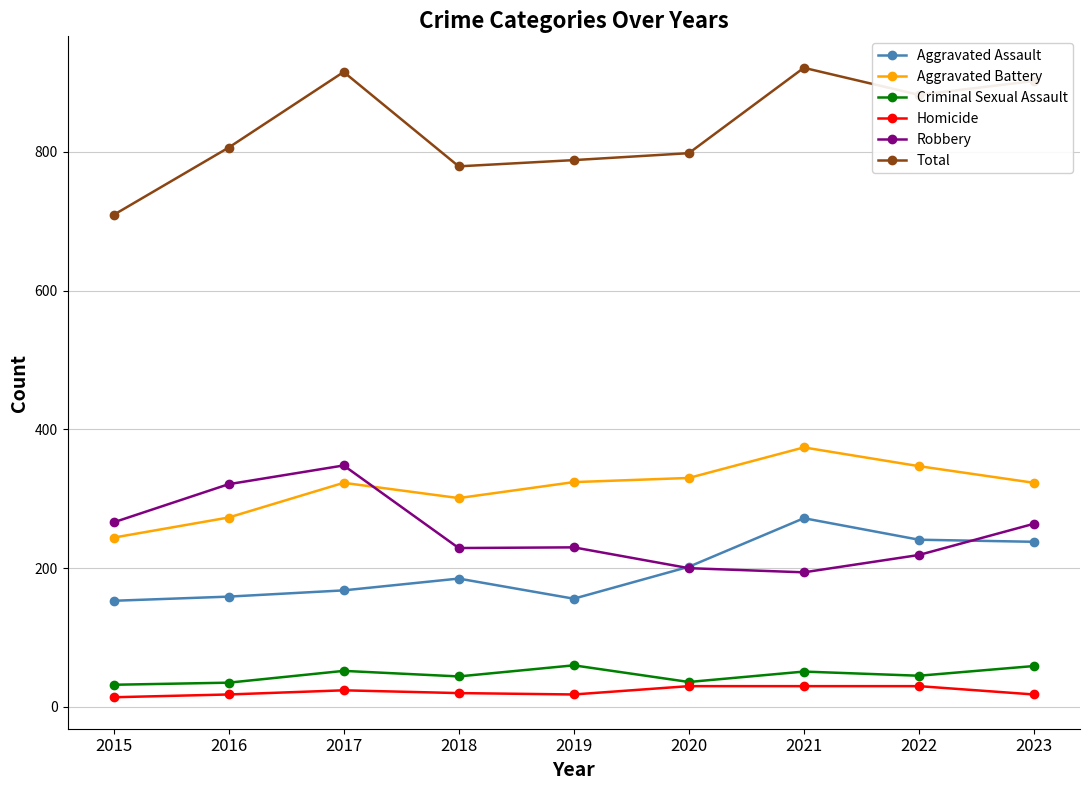

The Aggravated Battery series shows 105 at 2019. True or false?

False